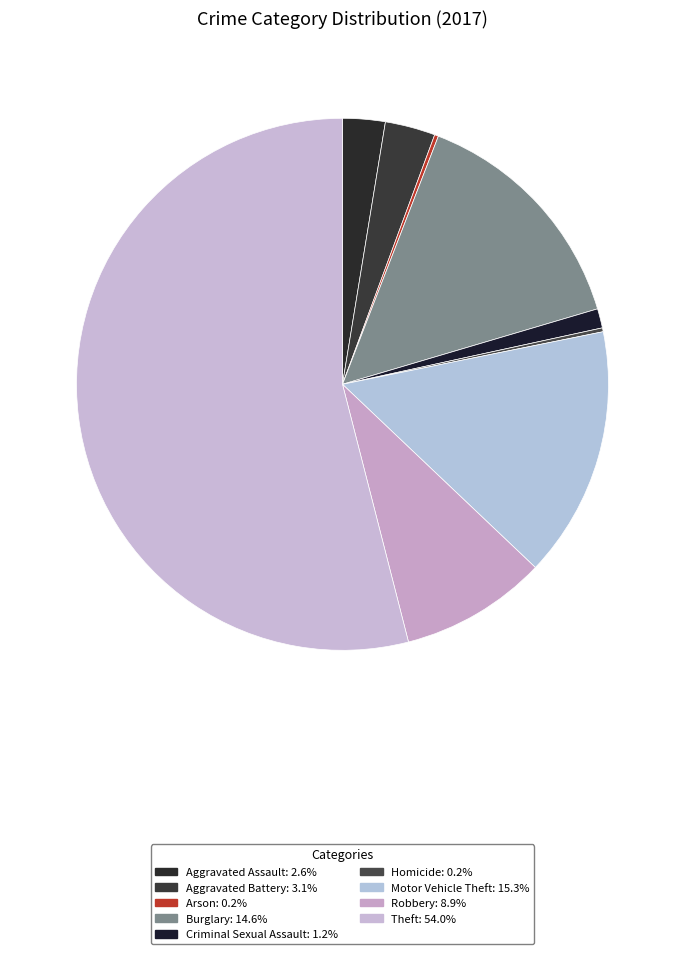

What is the majority slice?

Theft